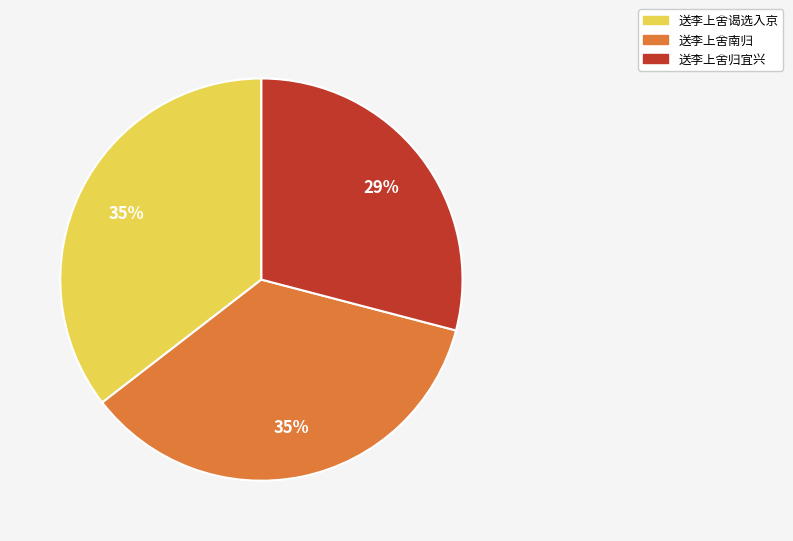

Does any single category account for the majority?

No